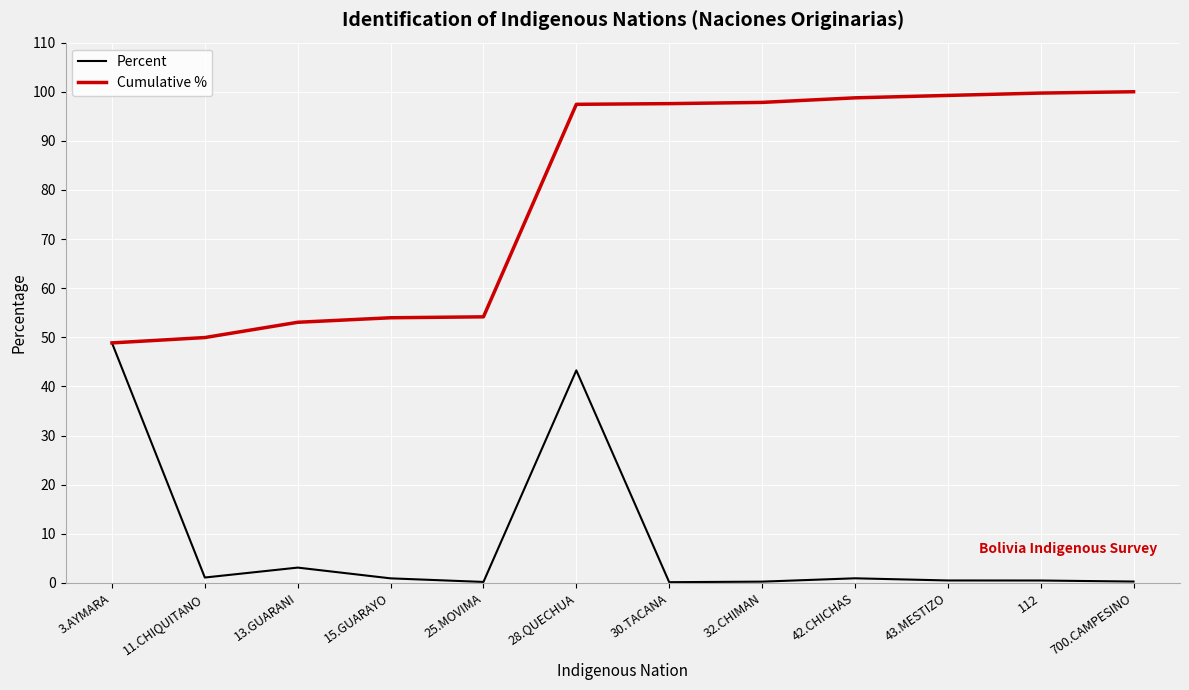

At how many categories does at least one series exceed 39?

12